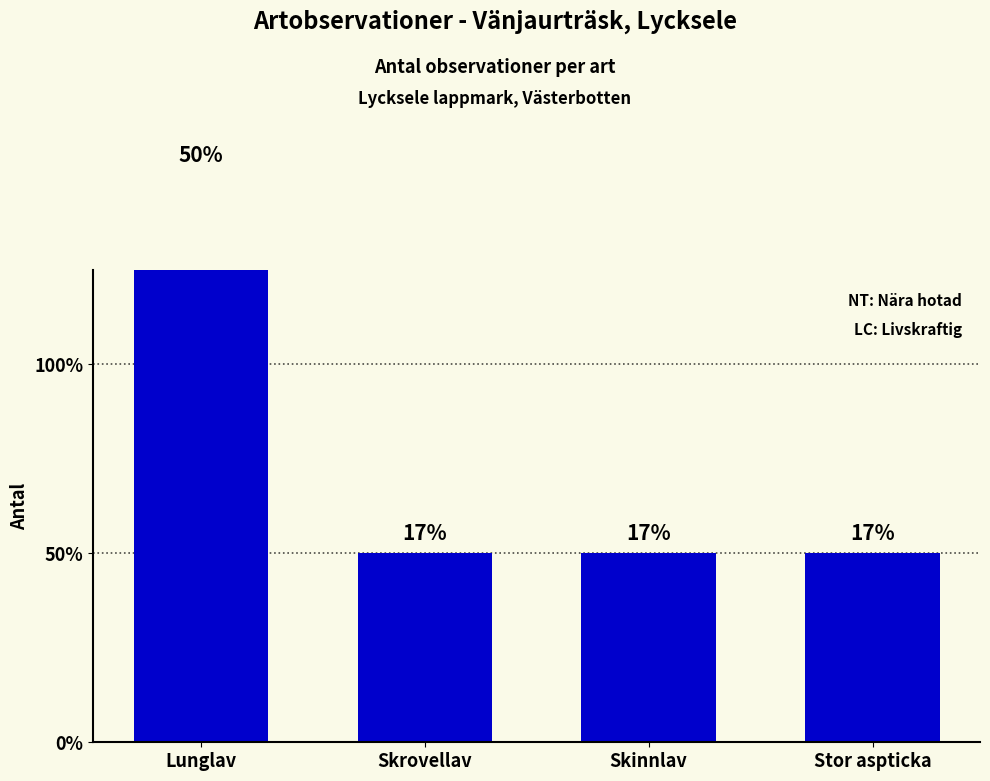

Does the chart contain stacked bars?

No